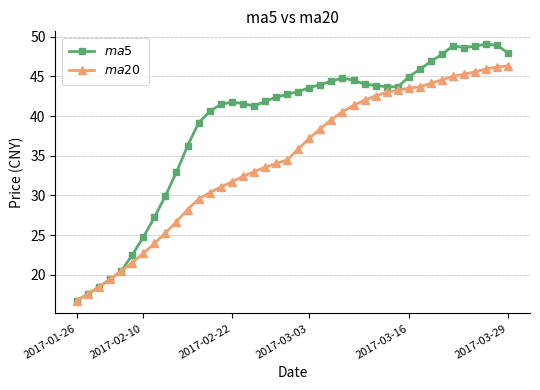

True or false: $ma5$ and $ma20$ cross at least once.

False